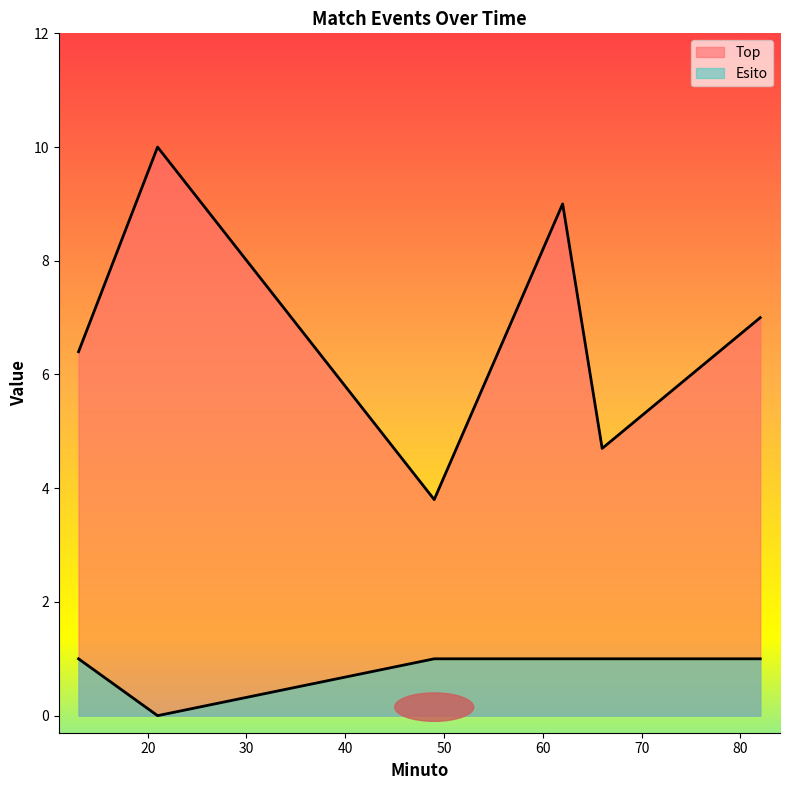

What is the sum of all Esito values?

5.0